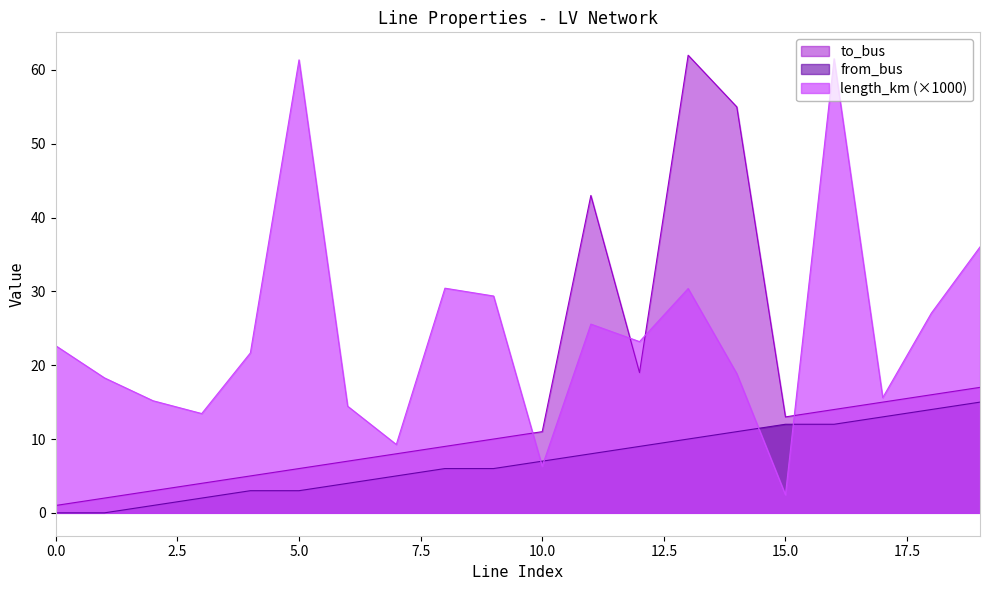

True or false: from_bus and to_bus cross at least once.

False